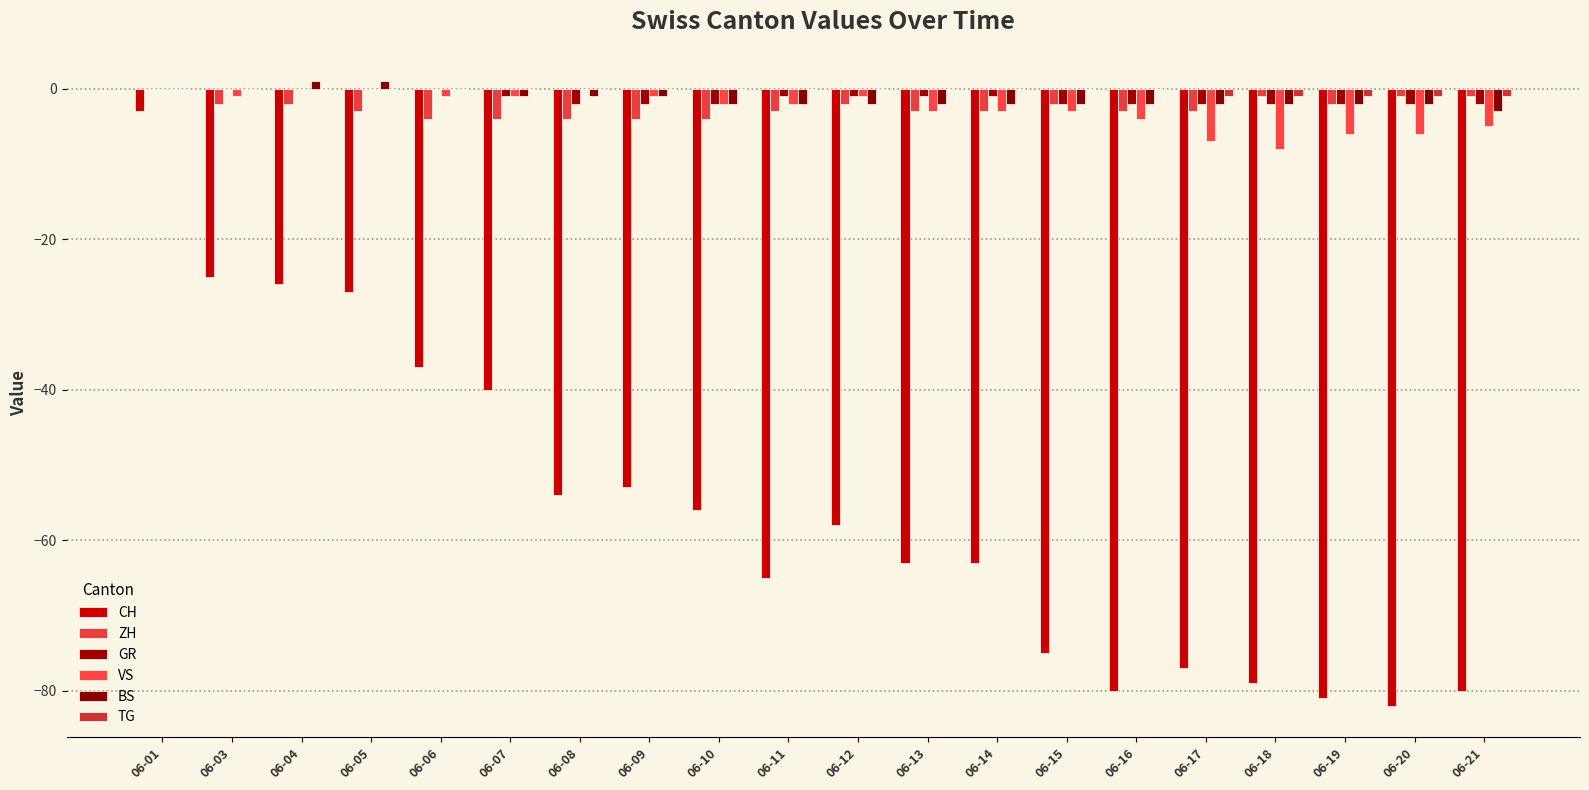

List the series in order of their peak value, lowest first.

CH, ZH, GR, VS, TG, BS